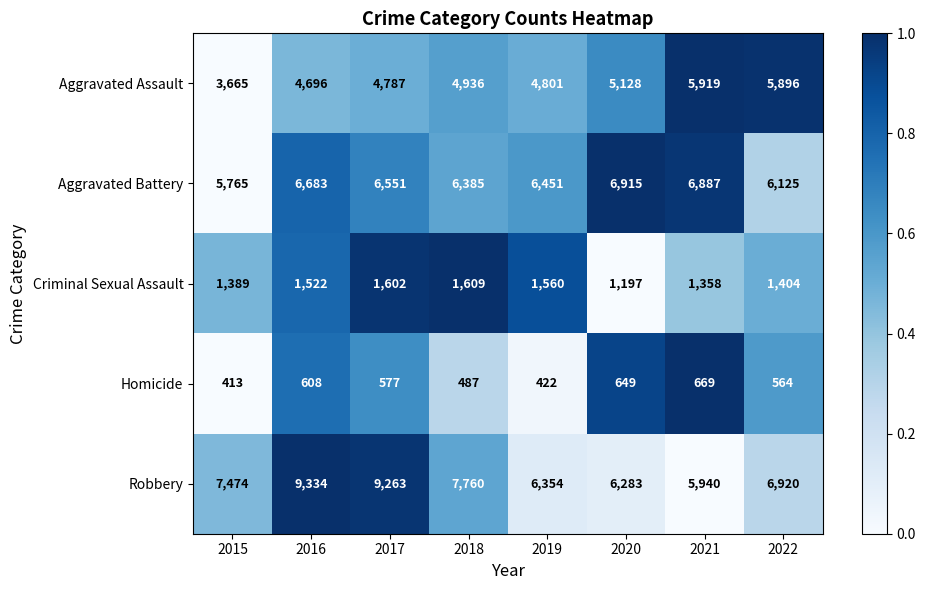

True or false: Criminal Sexual Assault has a value of 376 at 2018.

False